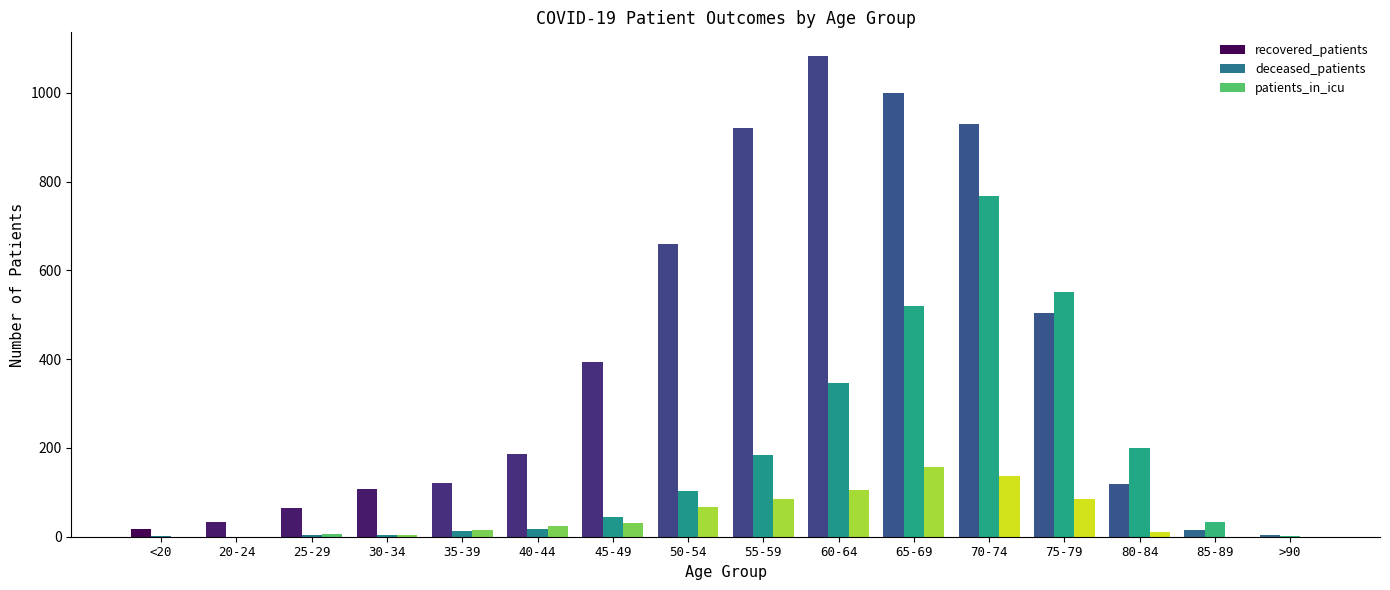

True or false: deceased_patients has a value of 2 at >90.

True